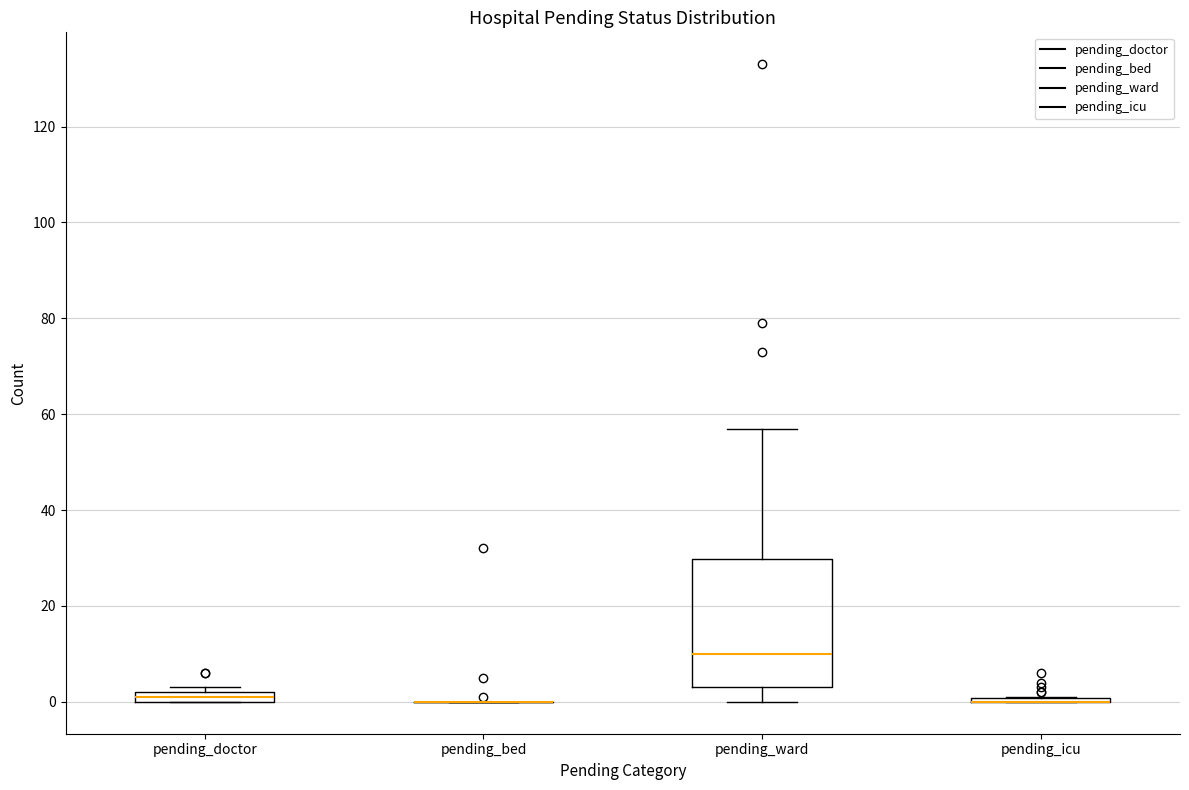

Where does the median line of the box for pending_ward sit on the y-axis? The values are not printed on the chart, so give them approximately, as read against the axis.

10